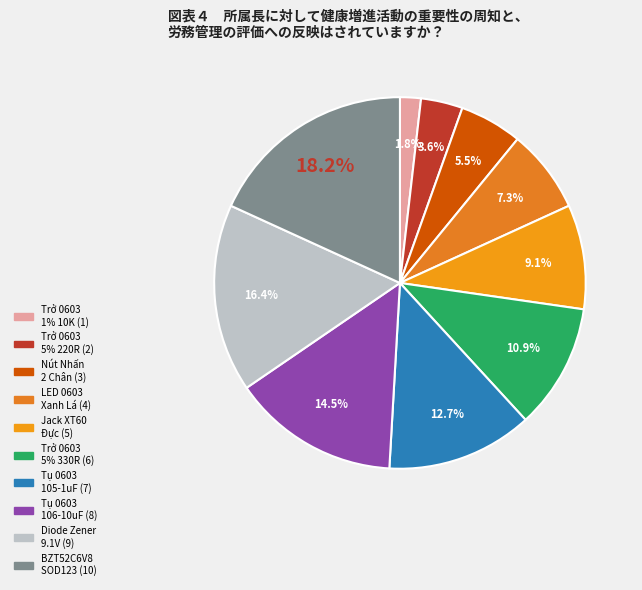

How many segments does this pie chart have?

10